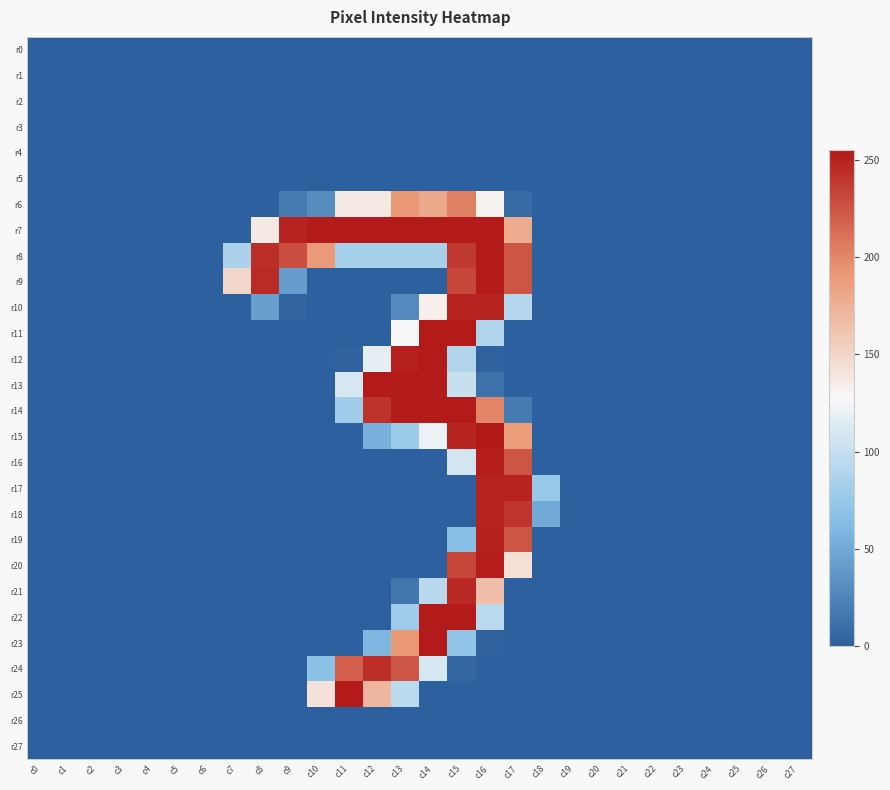

Which series has the widest spread of values?

r15